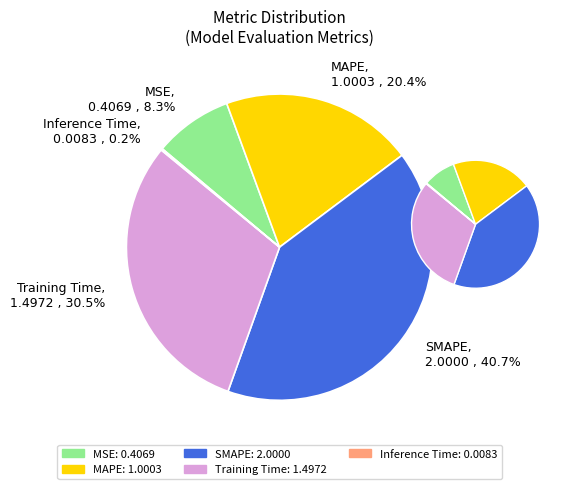

Which category has the smallest portion of the pie?

Inference Time